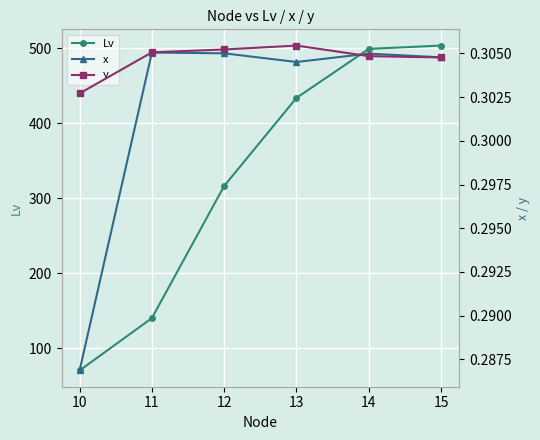

What are all the series names shown in the legend?

Lv, x, y